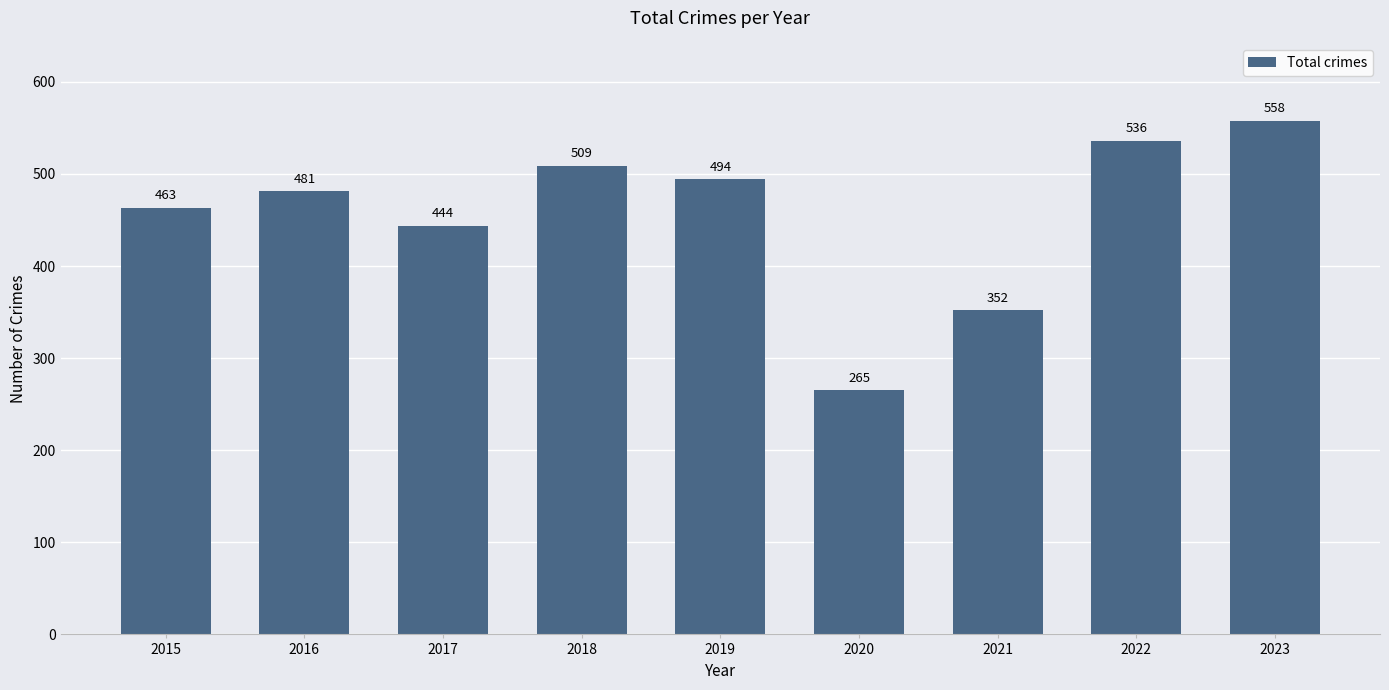

What is the approximate value at 2018, to the nearest 5?

510